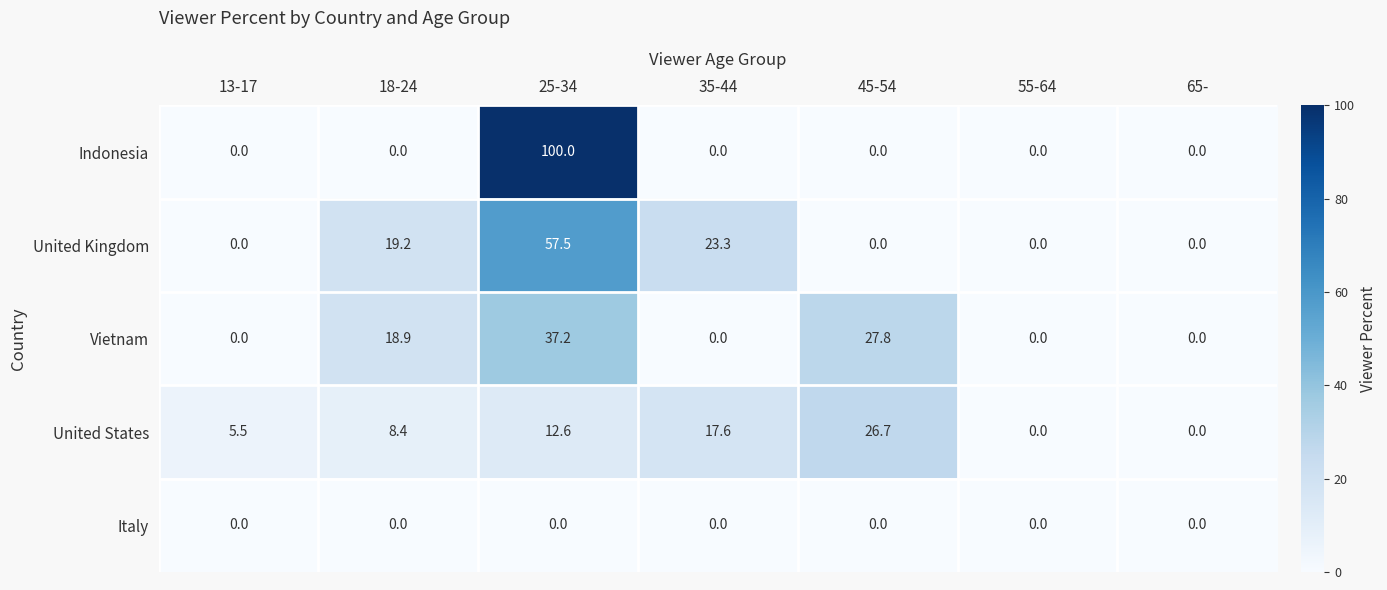

What is the total value across all series at 13-17?

5.5